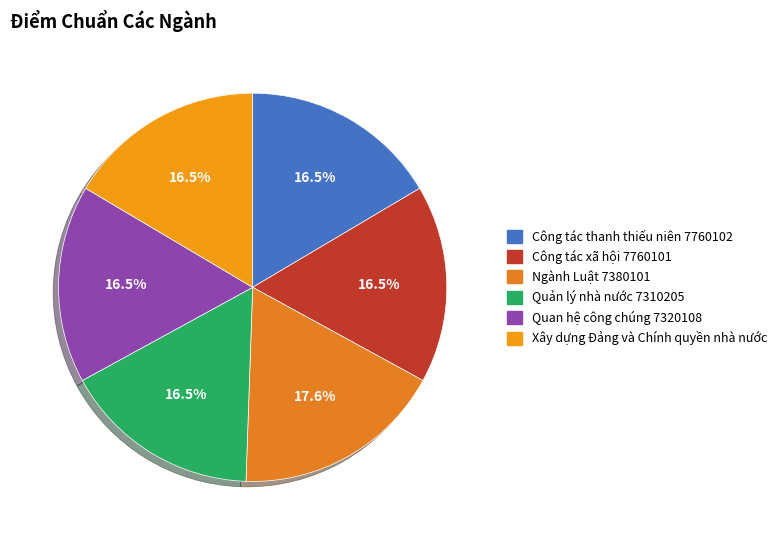

Does Quan hệ công chúng 7320108 account for over 50% of the chart?

No